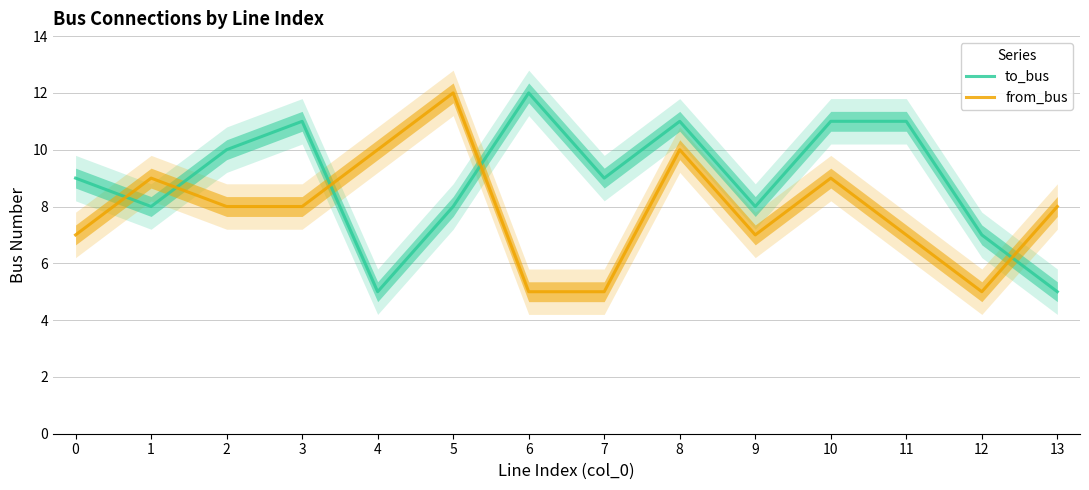

True or false: to_bus has a value of 9 at 7.

True